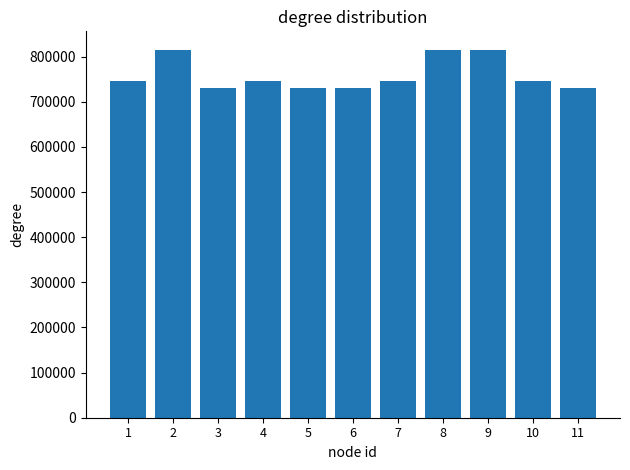

What is the sum of all values?

8355122